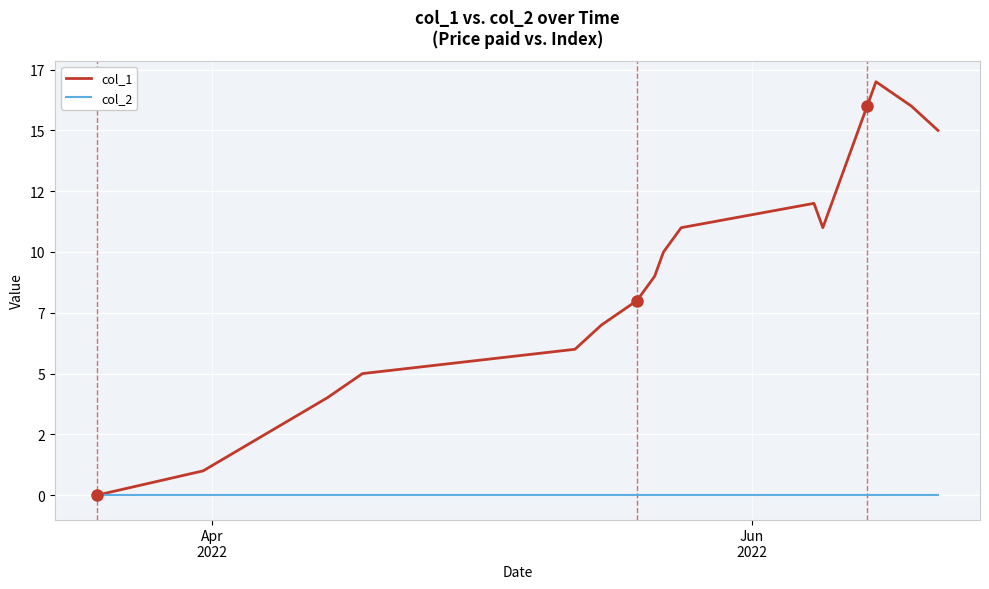

What are all the series names shown in the legend?

col_1, col_2